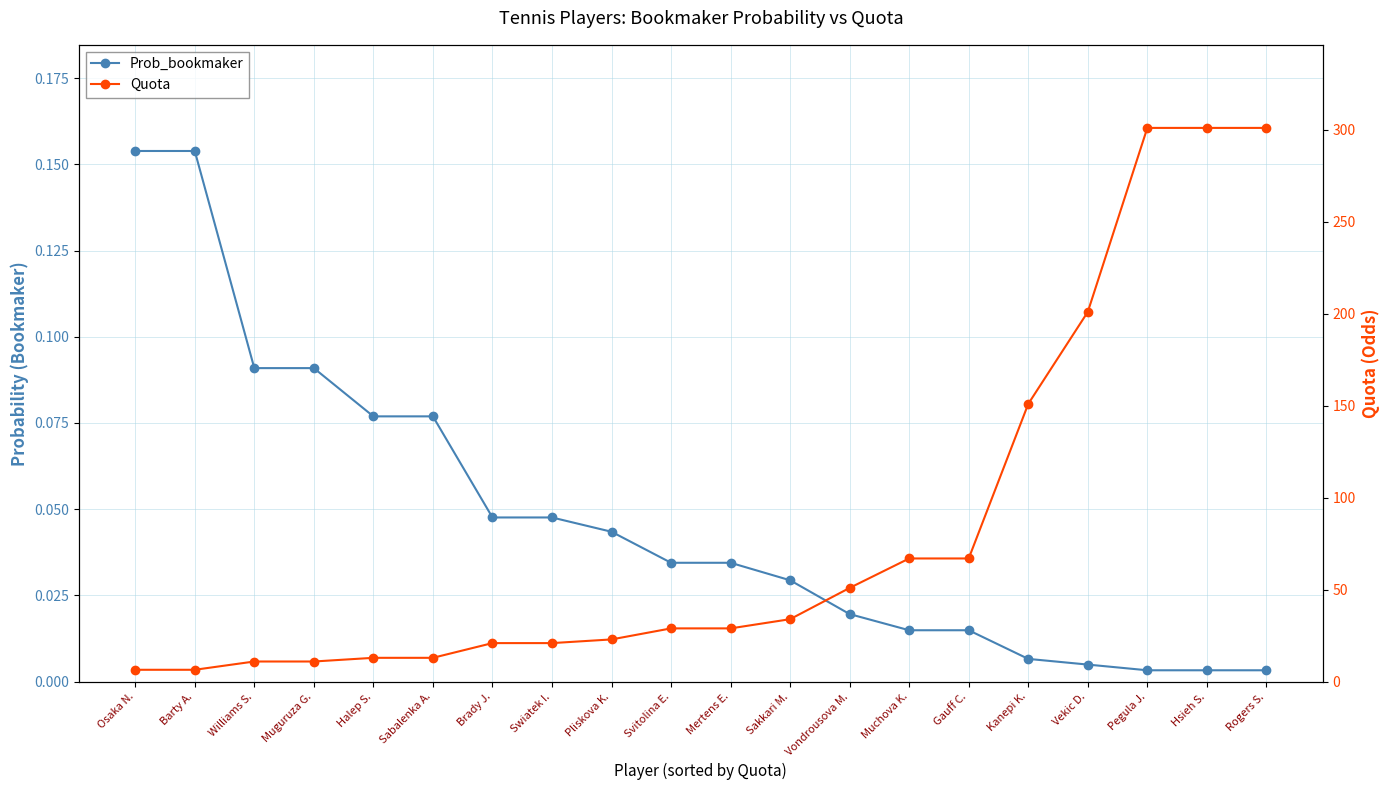

How many categories are shown in the chart?

20